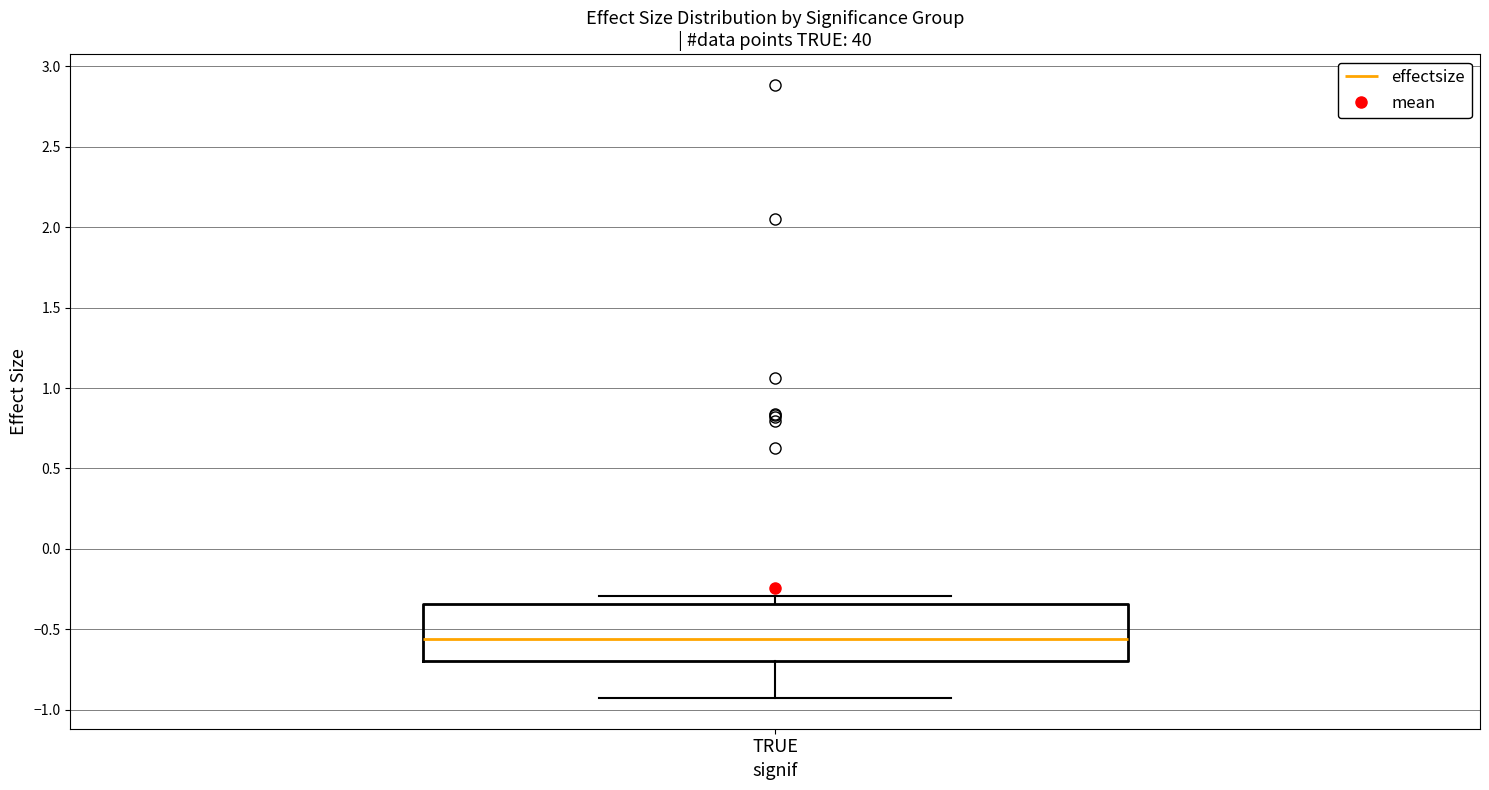

Where is the lower edge of the box for TRUE on the y-axis? The values are not printed on the chart, so give them approximately, as read against the axis.

-0.70